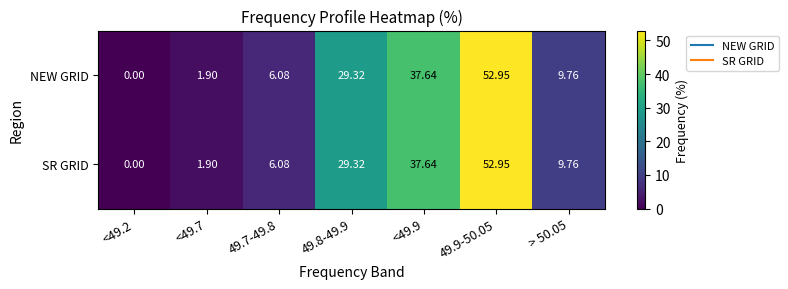

Is the value of NEW GRID at <49.7 greater than the value of SR GRID at 49.8-49.9?

No